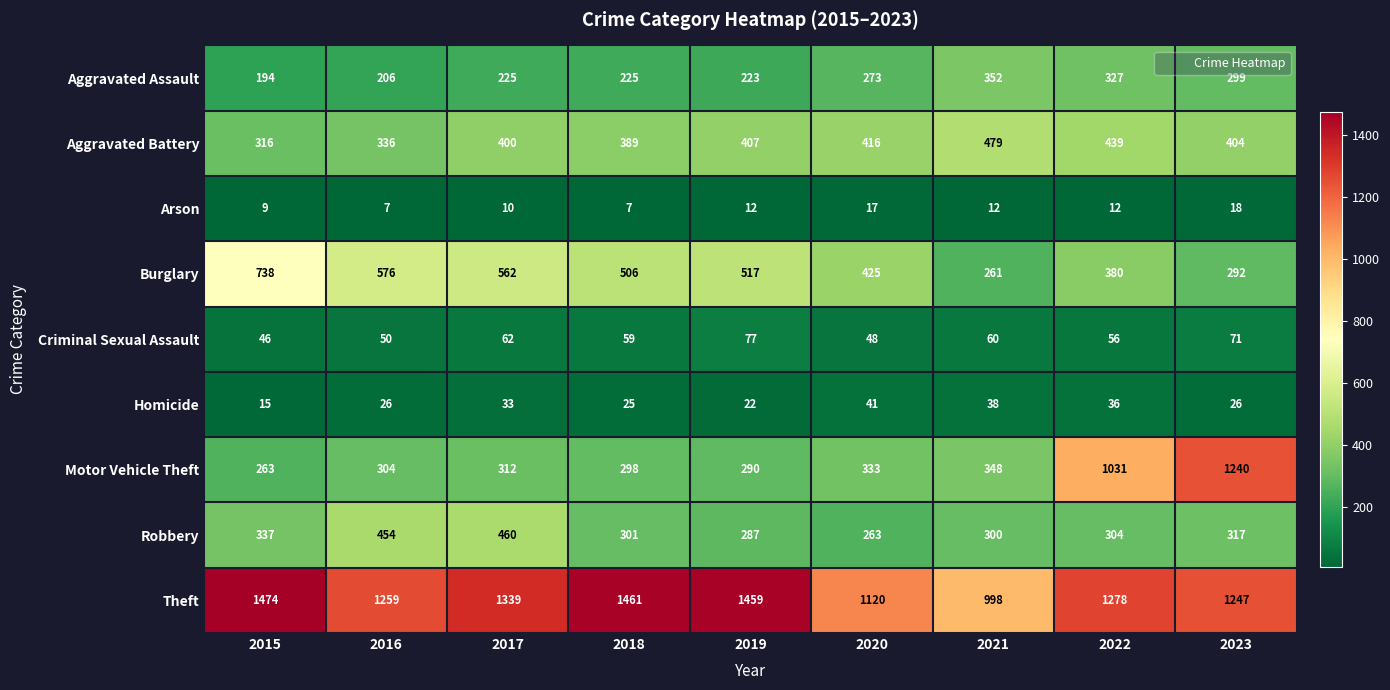

Rank the series by their maximum value, from lowest to highest.

Arson, Homicide, Criminal Sexual Assault, Aggravated Assault, Robbery, Aggravated Battery, Burglary, Motor Vehicle Theft, Theft